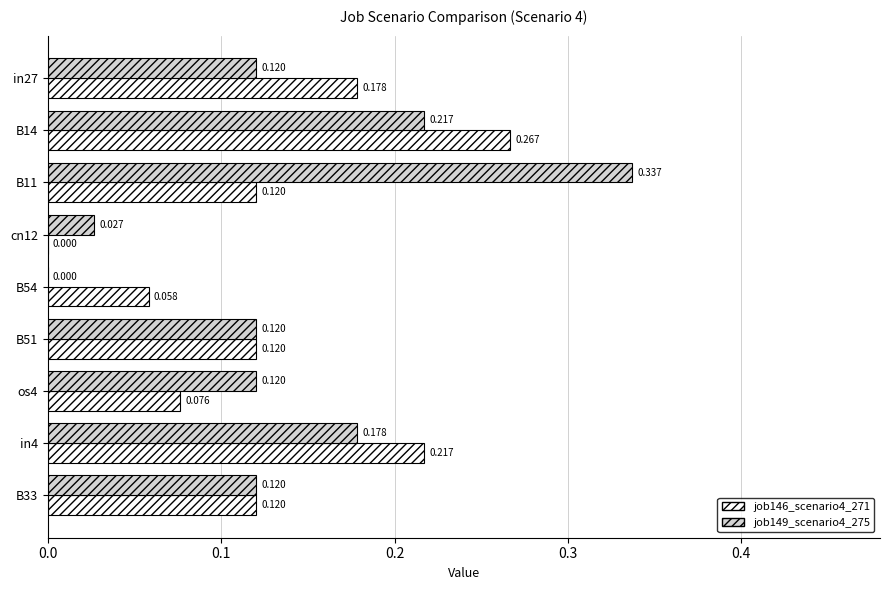

Count the number of data series in this chart.

2